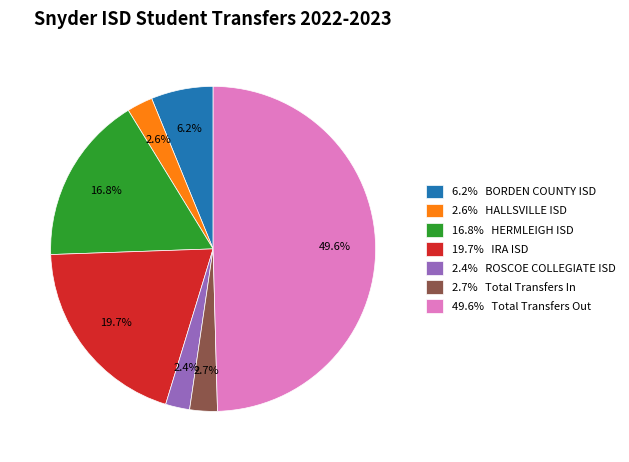

To the nearest percent, what is the difference between the largest and smallest slice percentages?

47%